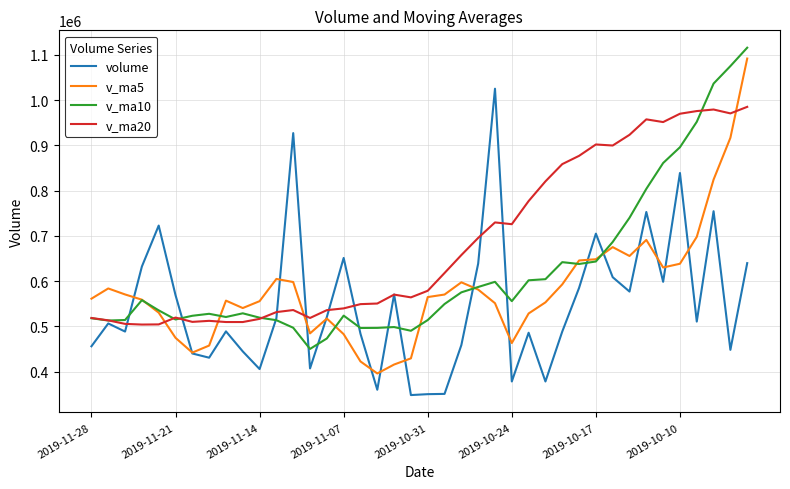

Rank the series by their average value, from lowest to highest.

volume, v_ma5, v_ma10, v_ma20